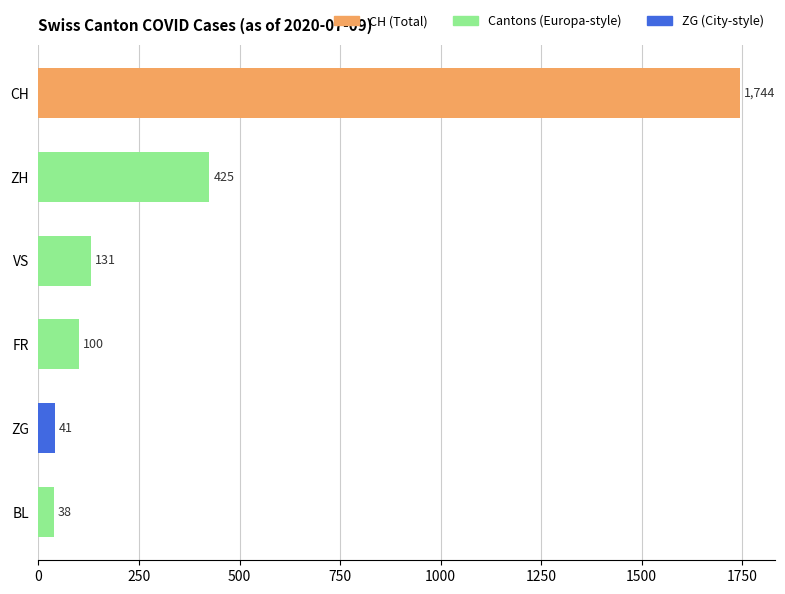

List the labels in order of value, largest first.

CH, ZH, VS, FR, ZG, BL